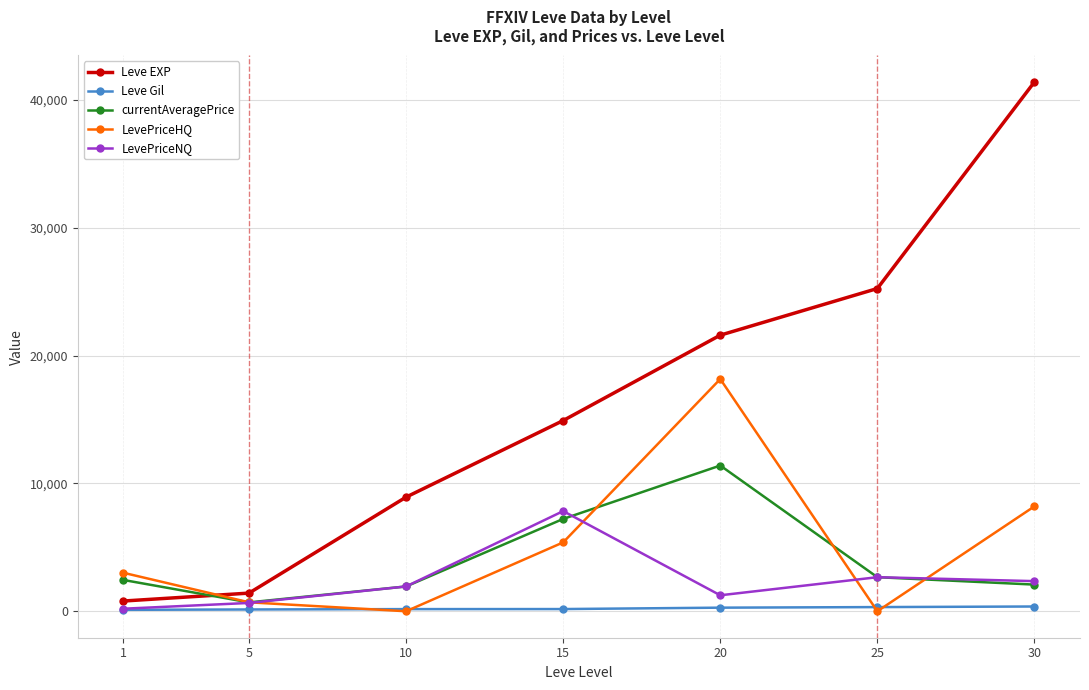

What is the maximum value shown in the chart?

41410.0